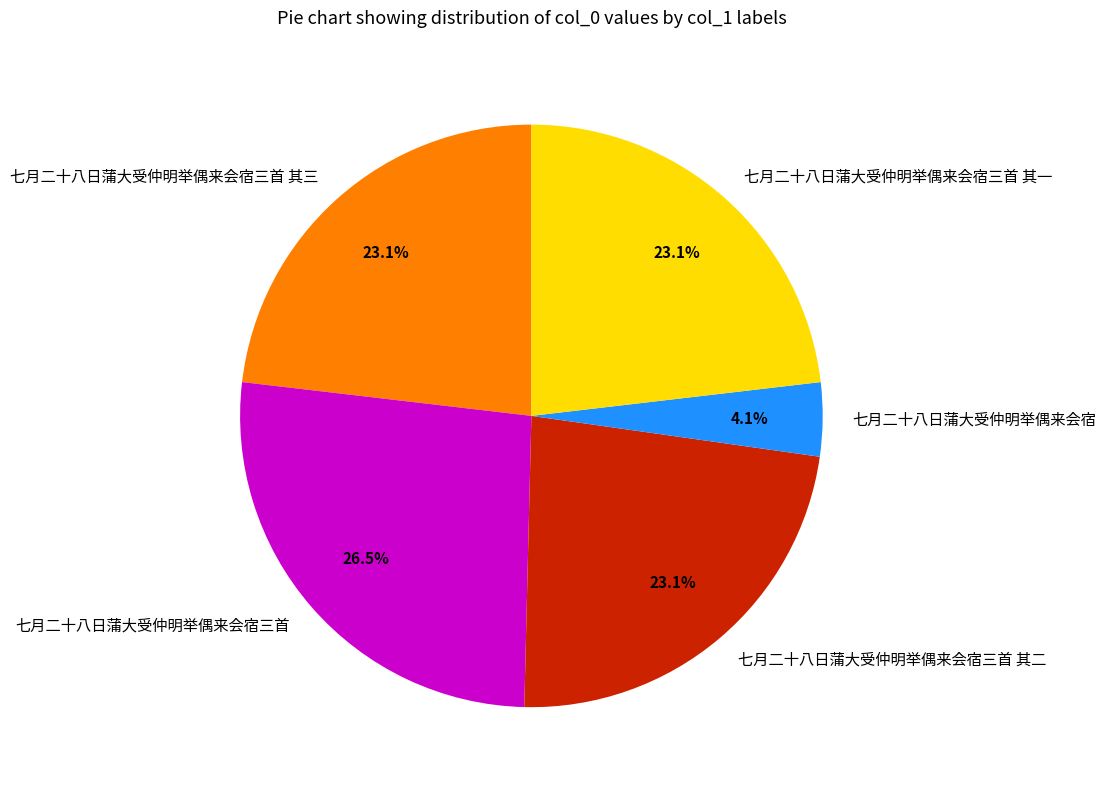

To the nearest percent, what portion does 七月二十八日蒲大受仲明举偶来会宿三首 其三 represent?

23%